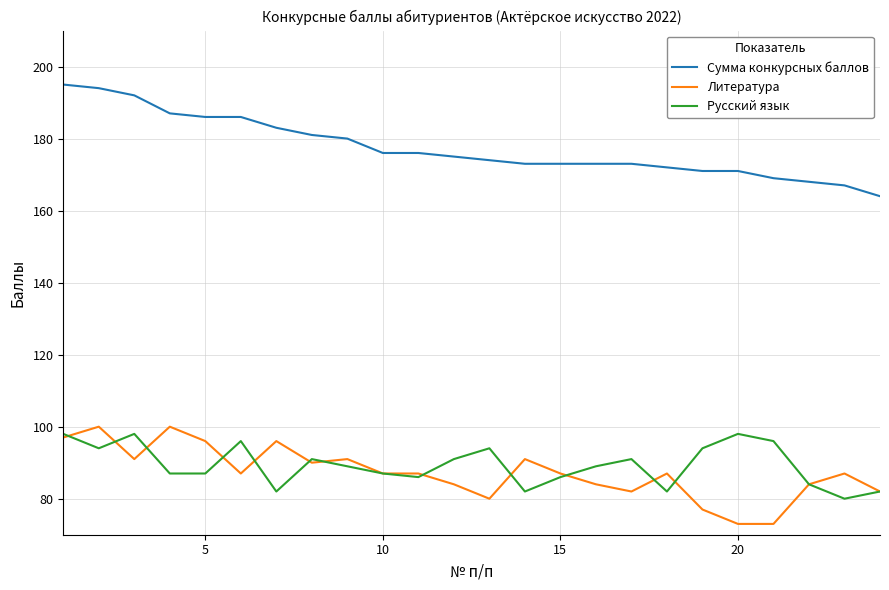

List the series in order of their peak value, highest first.

Сумма конкурсных баллов, Литература, Русский язык